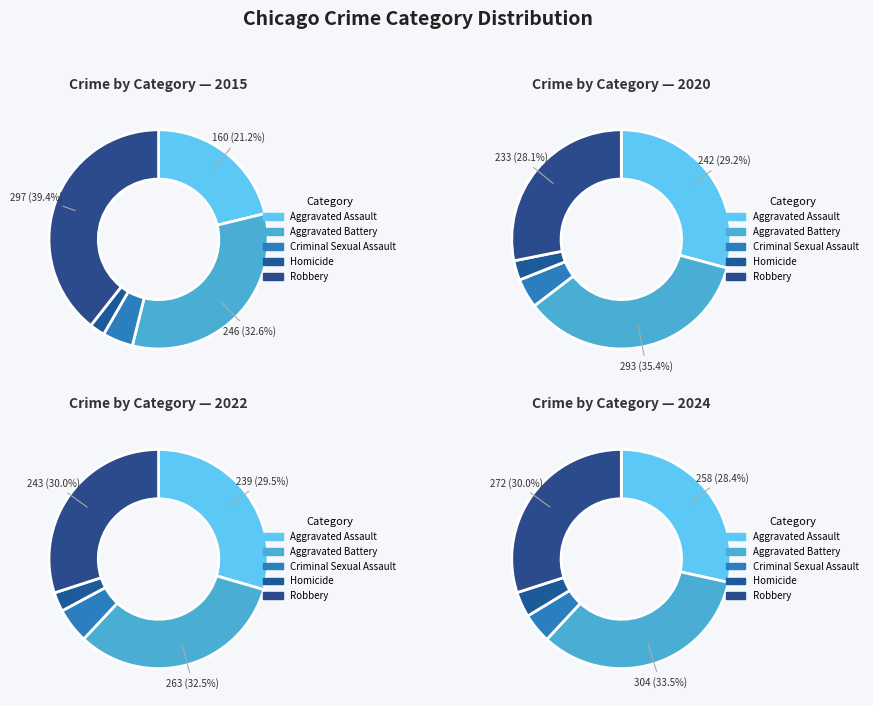

Is there a majority slice in this chart?

No